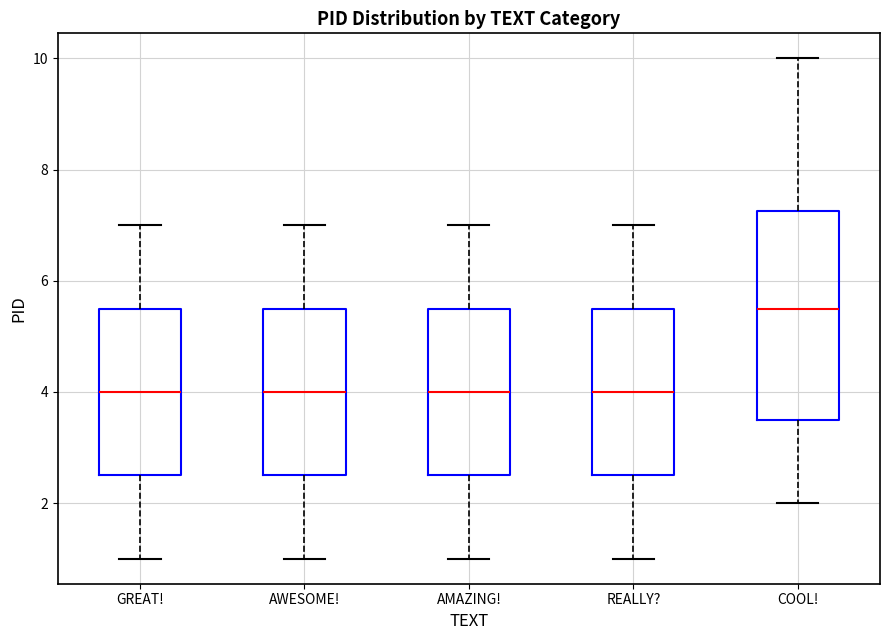

Which box has the highest median line?

COOL!